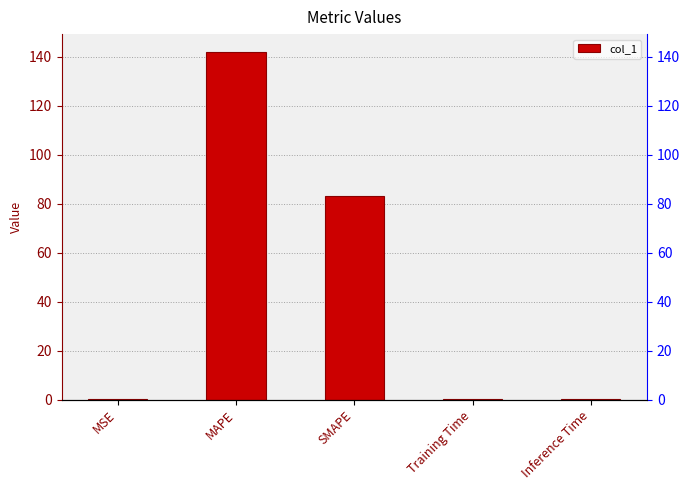

What position from the right is MSE?

5